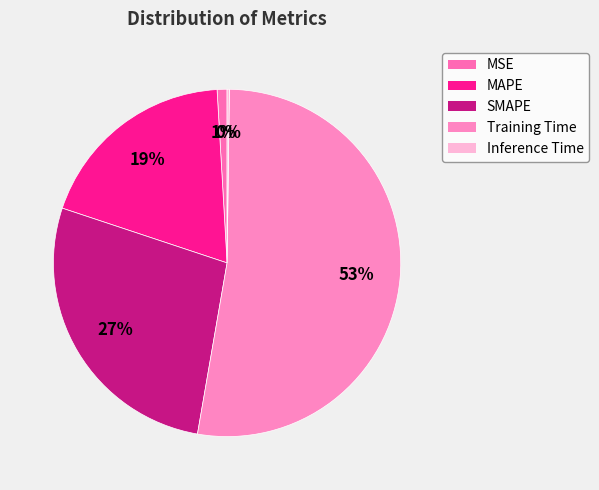

How many segments does this pie chart have?

5